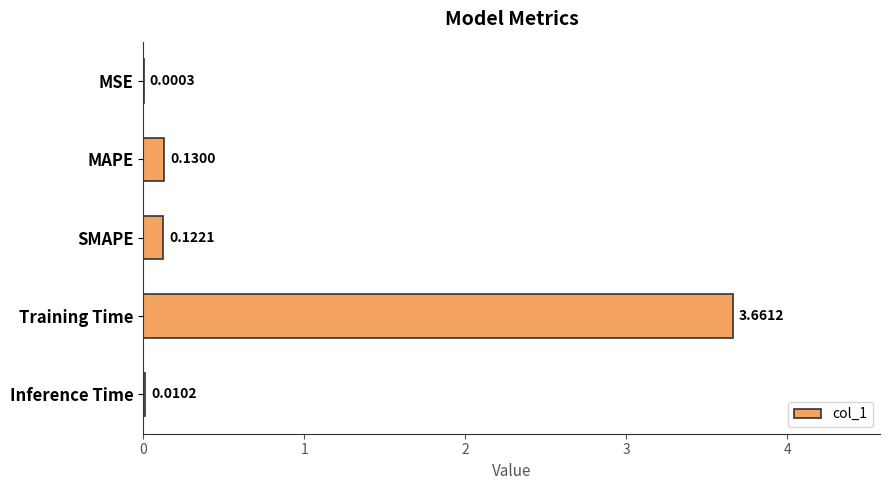

Where is the data nearest to the value 1?

MAPE